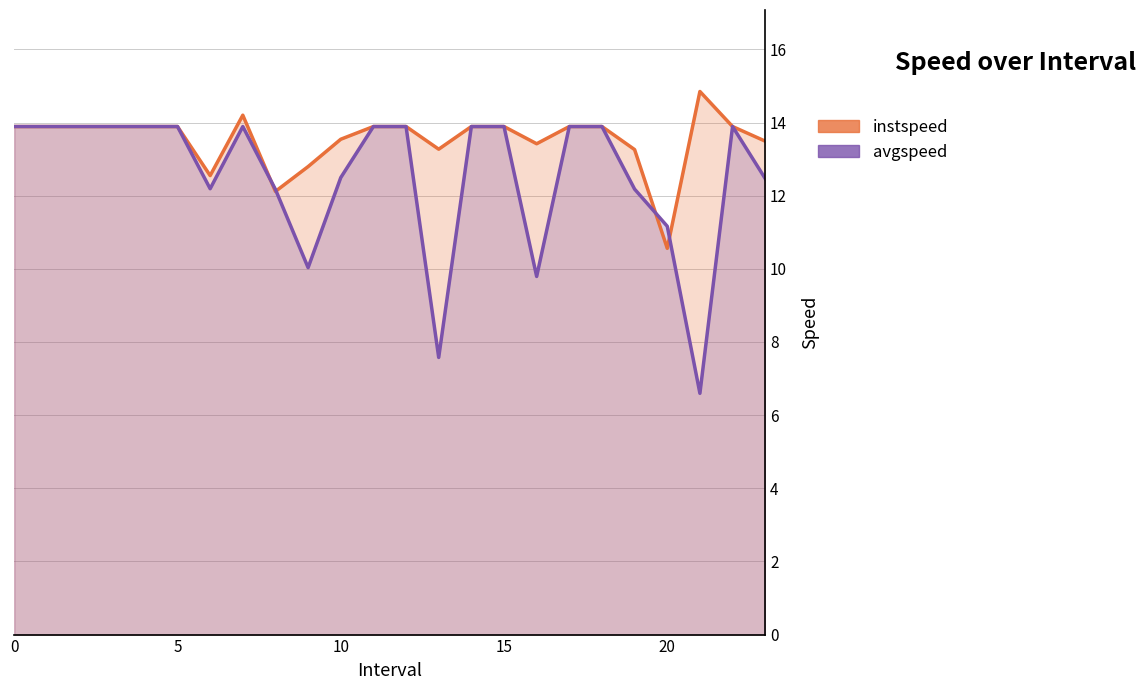

What are all the series names shown in the legend?

instspeed, avgspeed